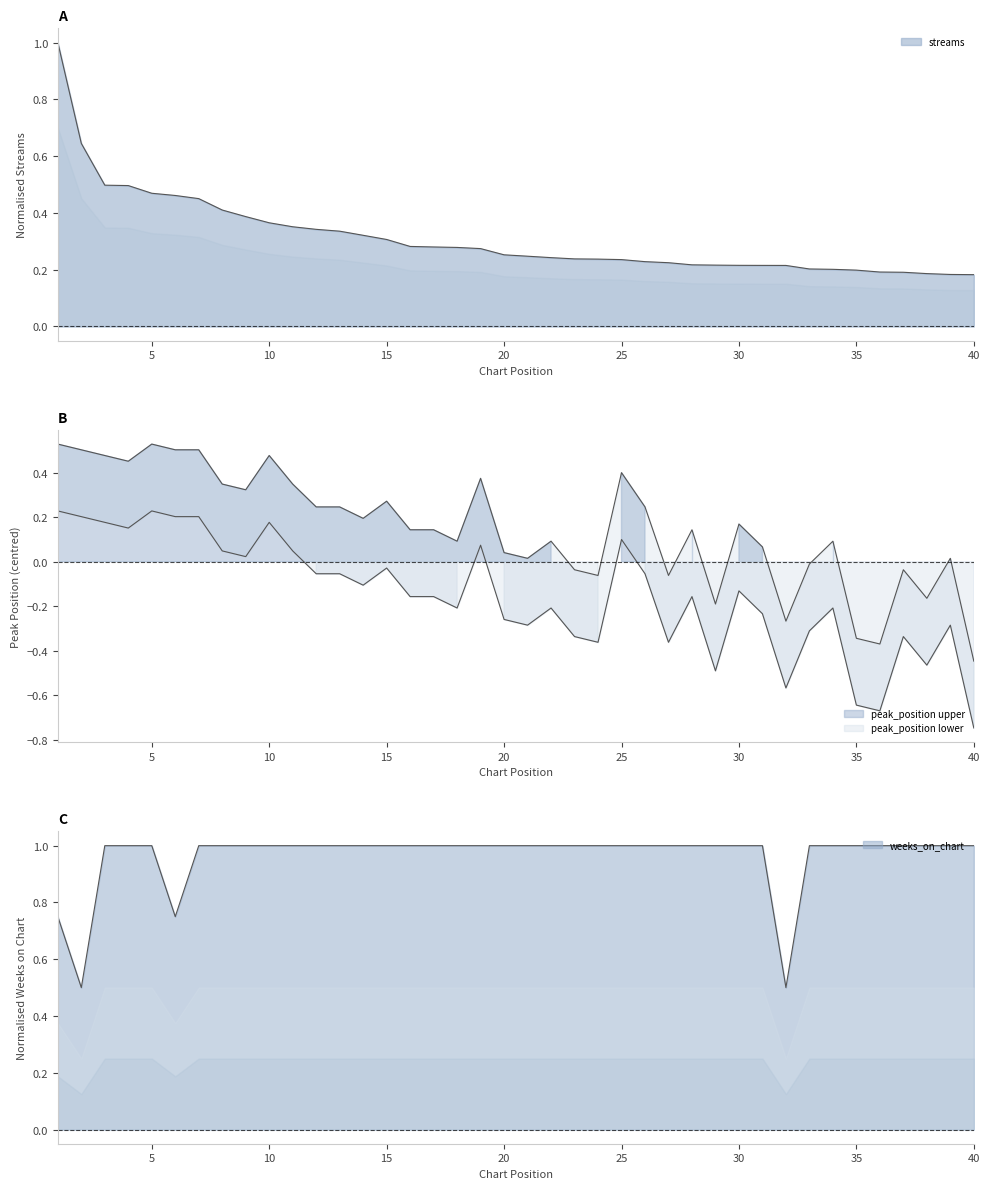

Count the weeks_on_chart values in the range 1 to 2.

36